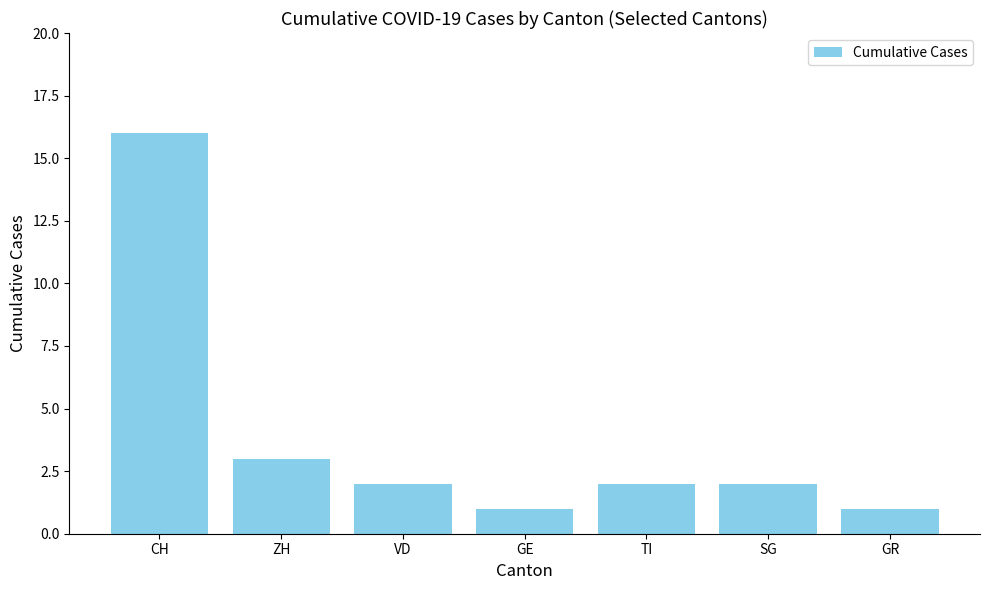

What is the label of the 3rd bar from the left?

VD